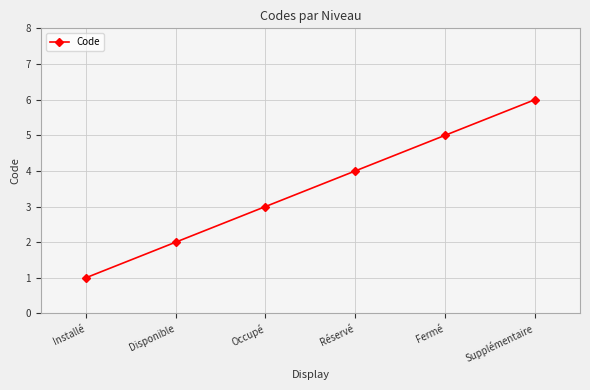

Rank the categories by value from lowest to highest.

Installé, Disponible, Occupé, Réservé, Fermé, Supplémentaire